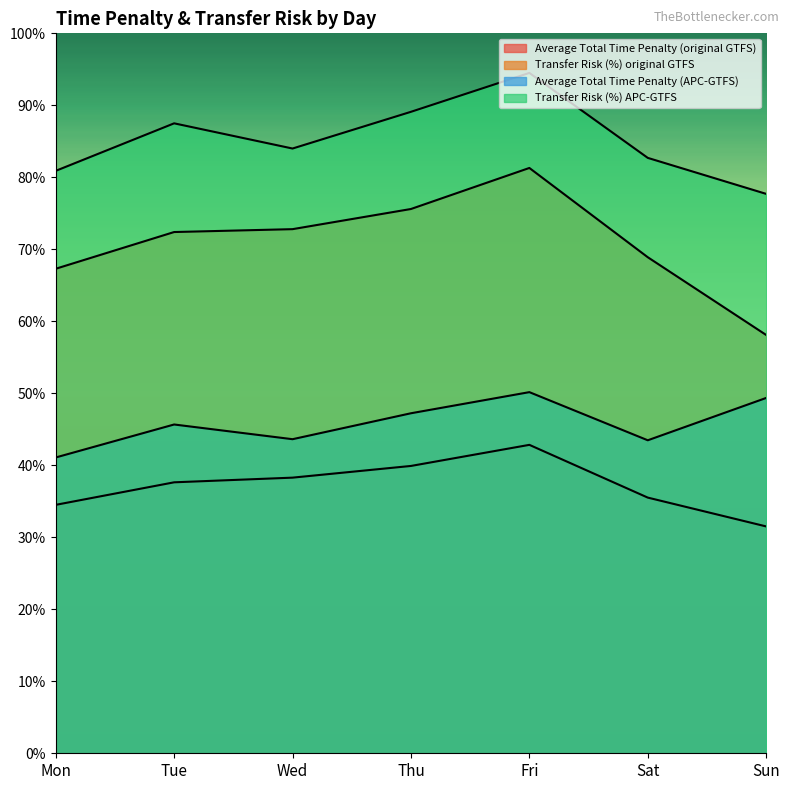

Which series has the widest spread of values?

Transfer Risk (%) original GTFS